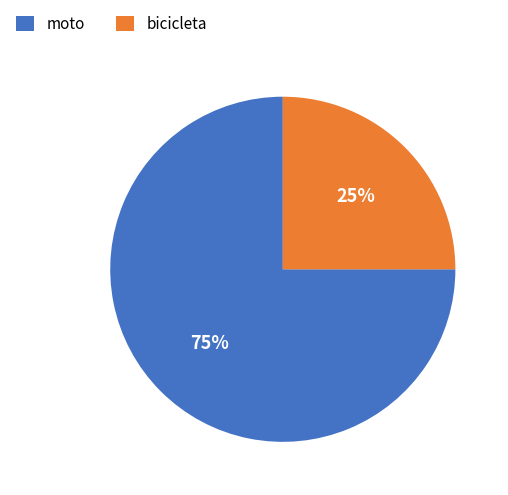

Is it true that moto is 61% of the pie?

False